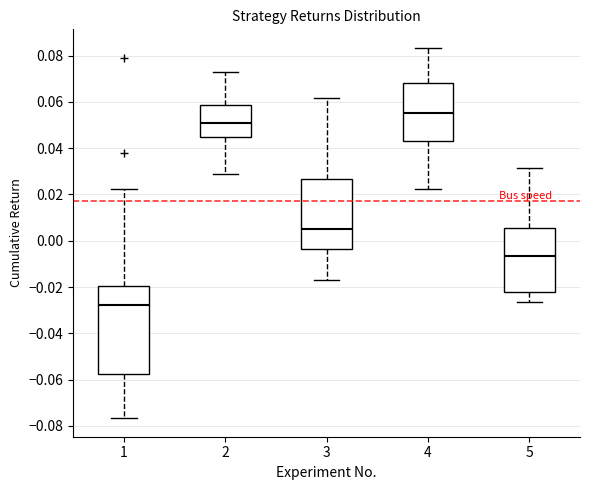

Reading left to right, transcribe this box plot: for each box, give where its median line is, the range the box spans, and where its two whiskers end, as read against the y-axis. The values are not printed on the chart, so give them approximately, as read against the axis.

1: median -0.028, box -0.058 to -0.020, whiskers -0.076 to 0.022
2: median 0.052, box 0.044 to 0.058, whiskers 0.028 to 0.072
3: median 0.004, box -0.004 to 0.026, whiskers -0.016 to 0.062
4: median 0.056, box 0.042 to 0.068, whiskers 0.022 to 0.084
5: median -0.006, box -0.022 to 0.006, whiskers -0.026 to 0.032